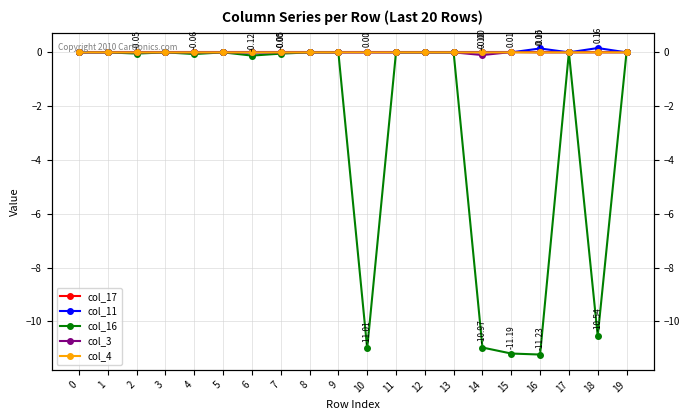

Reading right to left, transcribe all the data shown in this chart.

col_17: 0.0	0.0	0.0	0.0	0.0	0.0	0.0	0.0	0.0	0.0	0.0	0.0	0.0	0.0	0.0	0.0	0.0	0.0	0.0	0.0
col_11: 0.0	0.2	0.0	0.1	0.0	0.0	0.0	0.0	0.0	0.0	0.0	0.0	0.0	0.0	0.0	0.0	0.0	0.0	0.0	0.0
col_16: 0.0	-10.5	0.0	-11.2	-11.2	-11.0	0.0	0.0	0.0	-11.0	0.0	0.0	-0.0	-0.1	0.0	-0.1	0.0	-0.0	0.0	0.0
col_3: 0.0	0.0	0.0	0.0	0.0	-0.1	0.0	0.0	0.0	0.0	0.0	0.0	0.0	0.0	0.0	0.0	0.0	0.0	0.0	0.0
col_4: 0.0	0.0	0.0	-0.0	0.0	-0.0	0.0	0.0	0.0	0.0	0.0	0.0	0.0	0.0	0.0	0.0	0.0	0.0	0.0	0.0